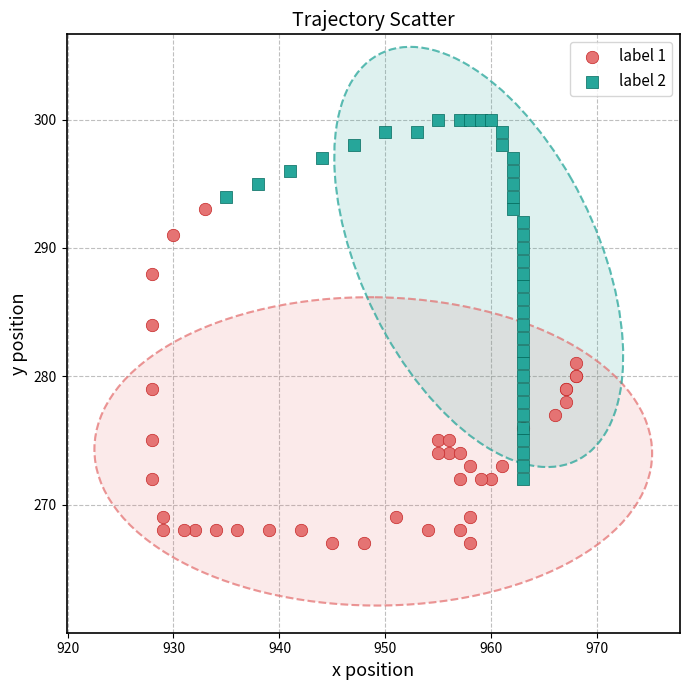

Which series reaches the minimum Y coordinate?

label 1